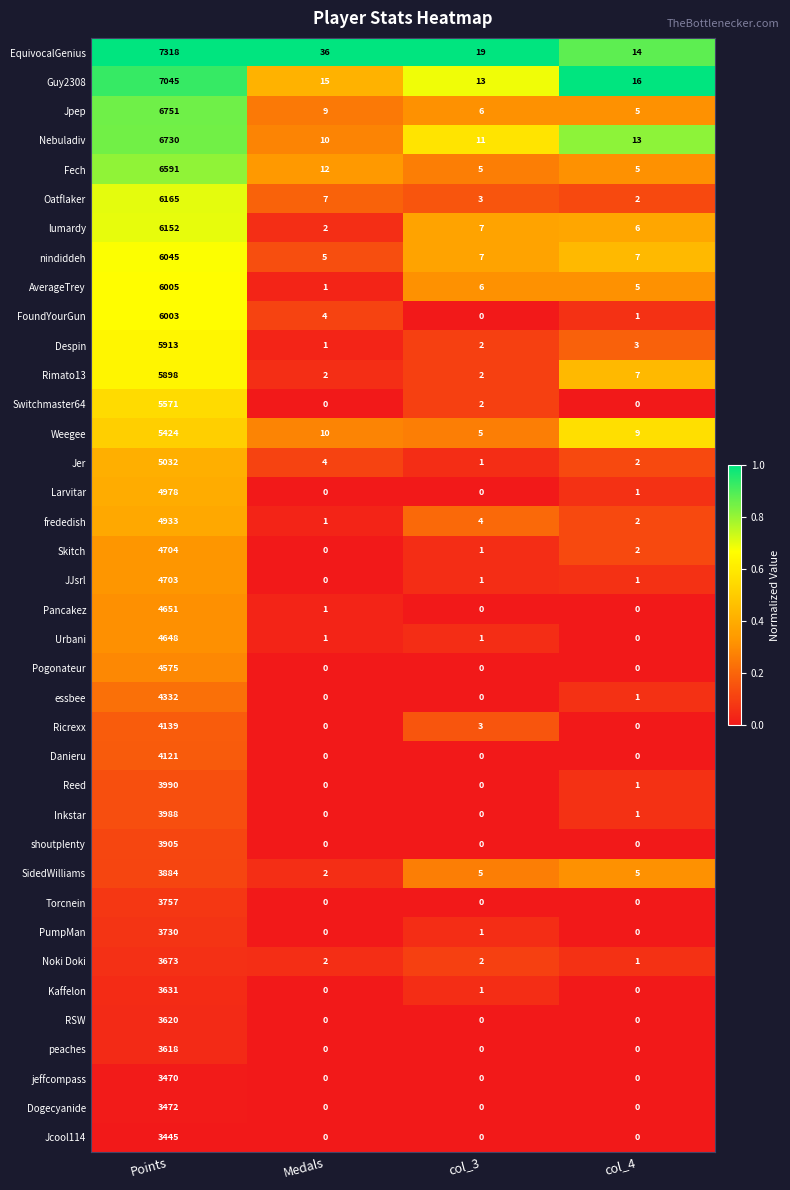

Rank the categories by Jer value from highest to lowest.

Points, Medals, col_4, col_3